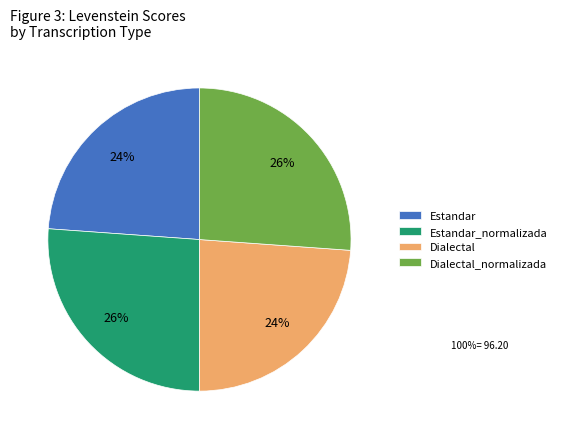

Is it true that Dialectal is 24% of the pie?

True